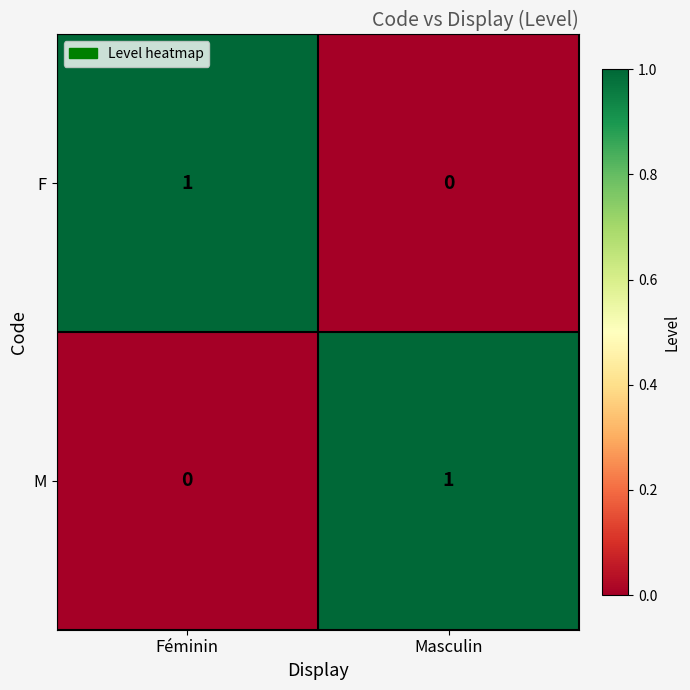

Reading left to right, transcribe all the data shown in this chart.

F: Féminin=1	Masculin=0
M: Féminin=0	Masculin=1